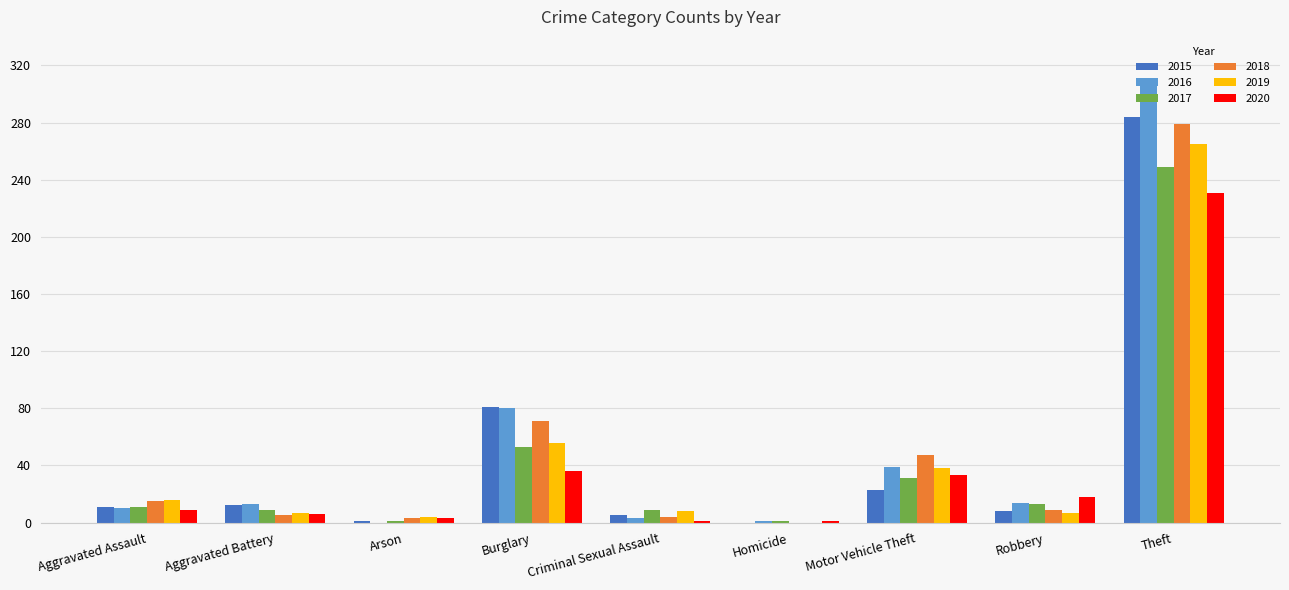

Where does the 2018 series first go above 9?

Aggravated Assault